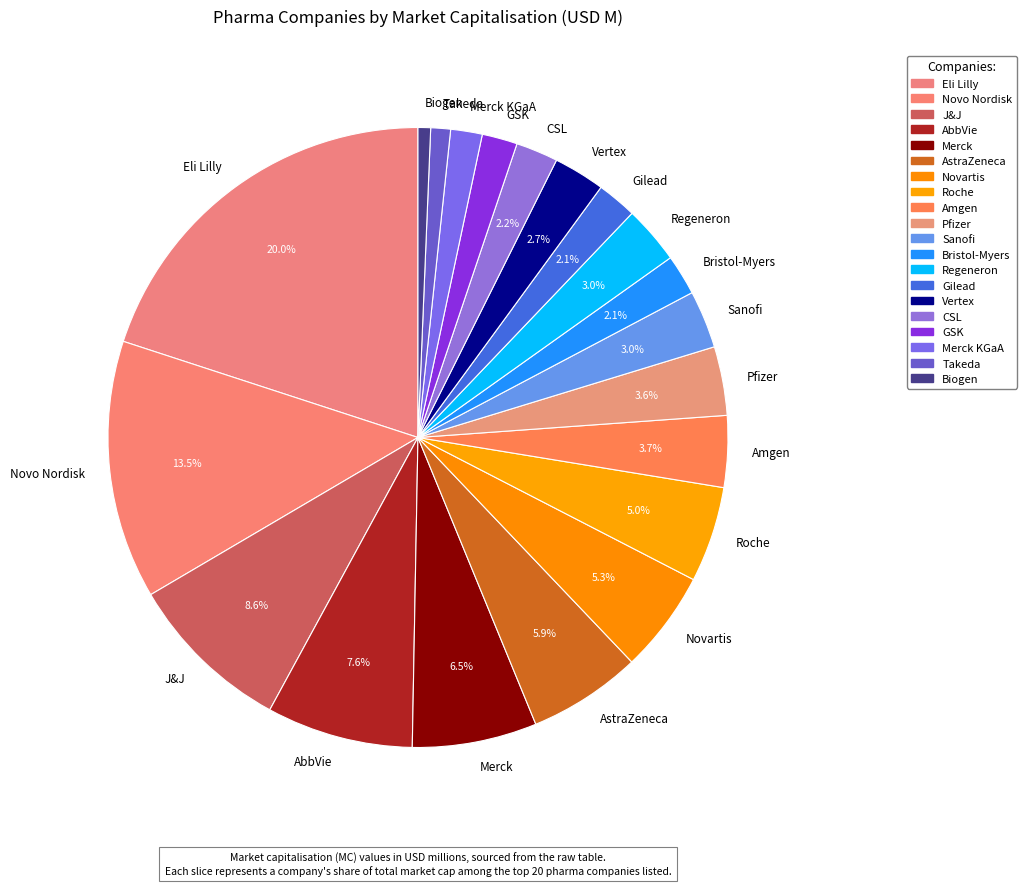

Which category has the biggest portion of the pie?

Eli Lilly